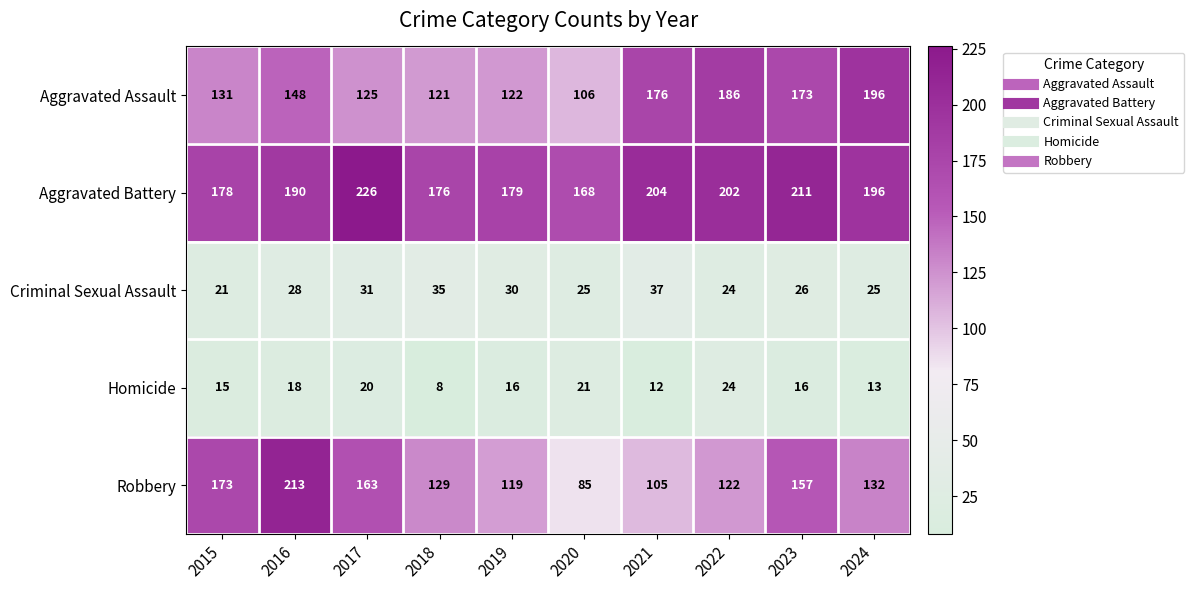

At 2016, list the series in order from largest to smallest.

Robbery, Aggravated Battery, Aggravated Assault, Criminal Sexual Assault, Homicide